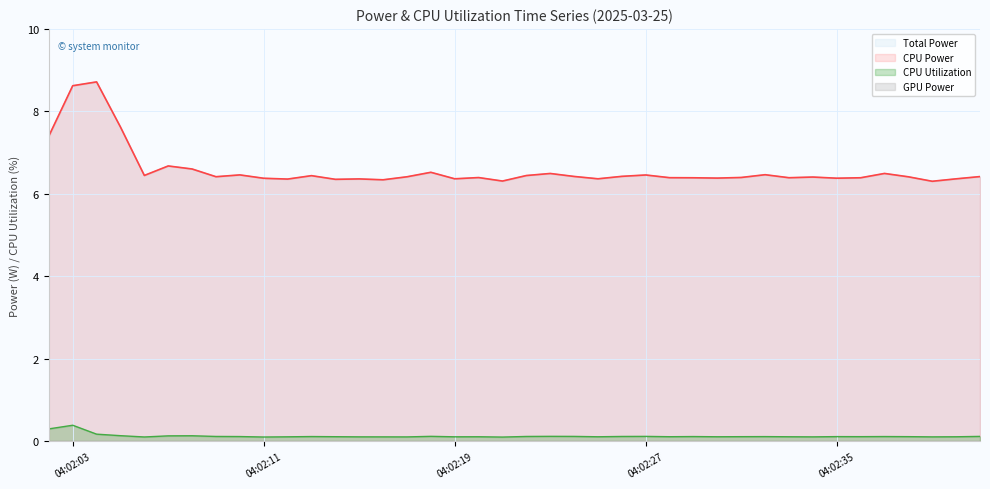

True or false: Total Power and CPU Utilization intersect in this chart.

False